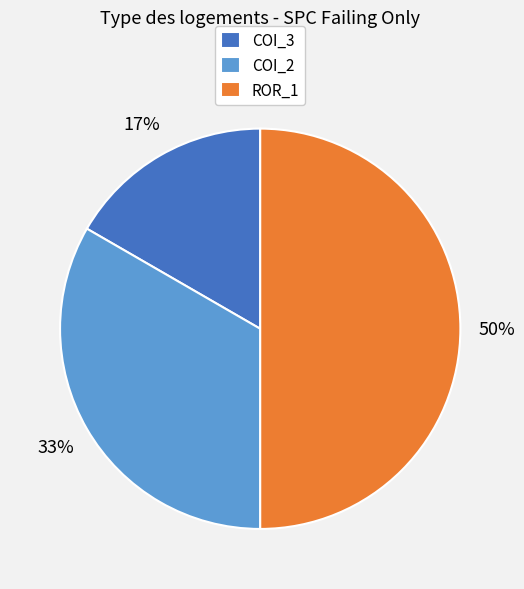

Does COI_2 represent more than half of the total?

No